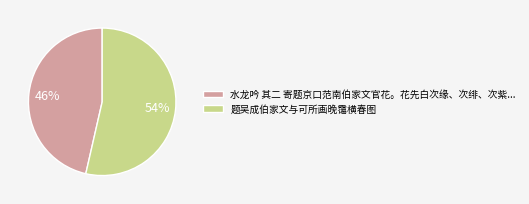

To the nearest percent, what is the combined percentage of 题吴成伯家文与可所画晚霭横春图 and 水龙吟 其二 寄题京口范南伯家文官花。花先白次缘、次绯、次紫...?

100%